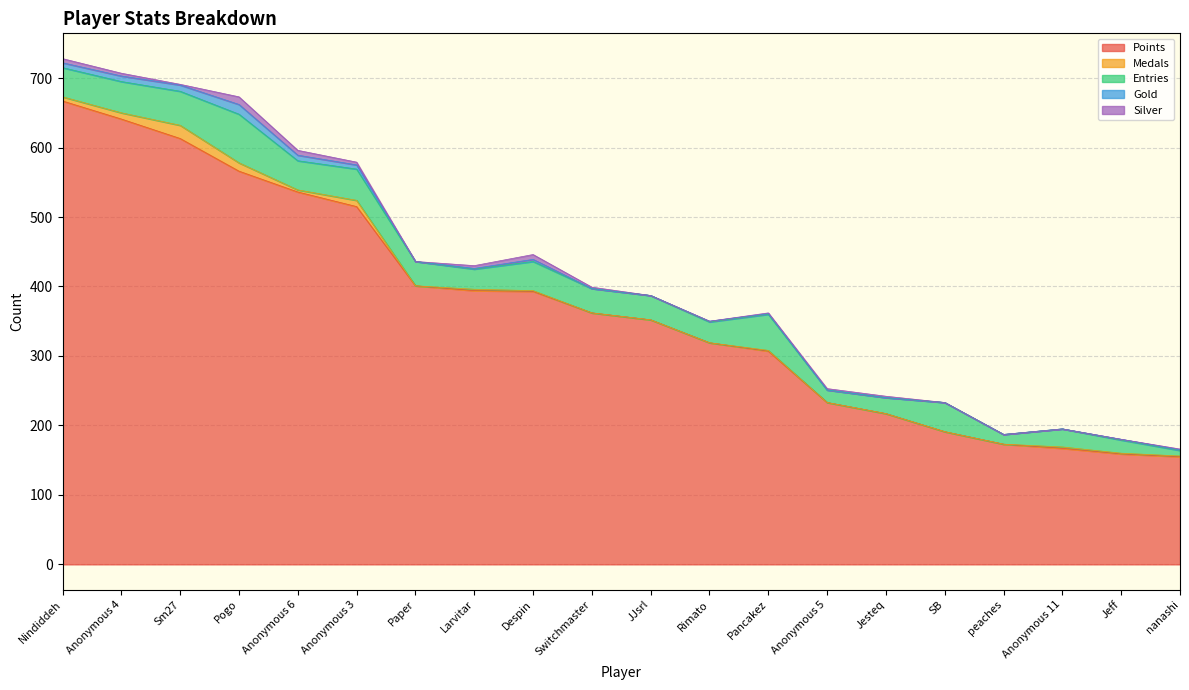

What is the difference between the second highest and minimum values in the Entries series?

44